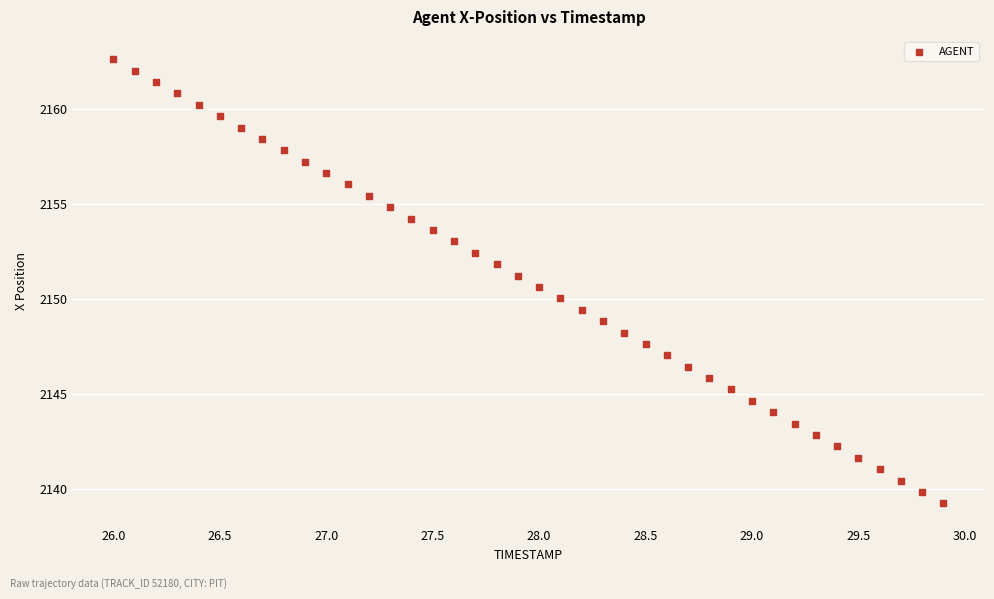

What is the range of Y values (max minus min)?

23.4